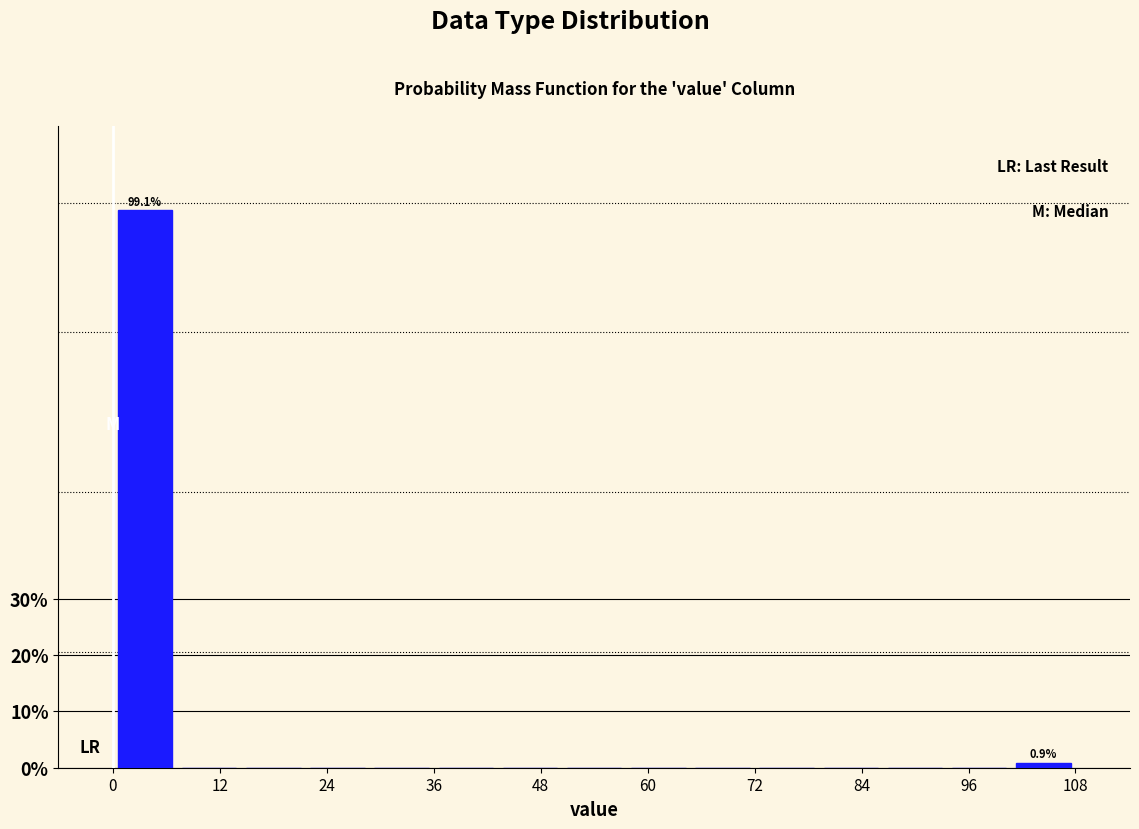

Read against the x-axis, roughly where is the centre of the tallest bar?

4